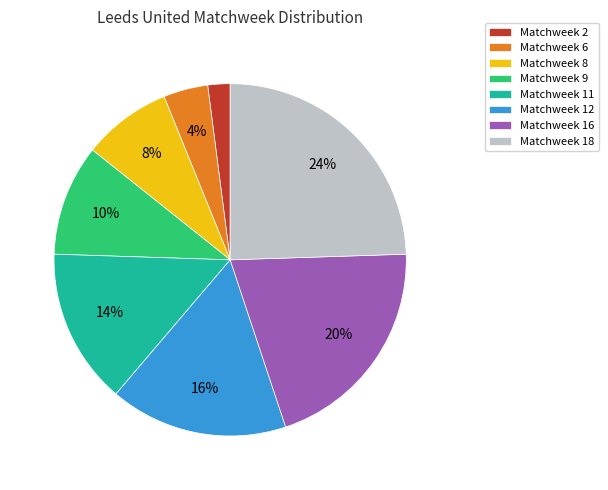

Is there a majority slice in this chart?

No